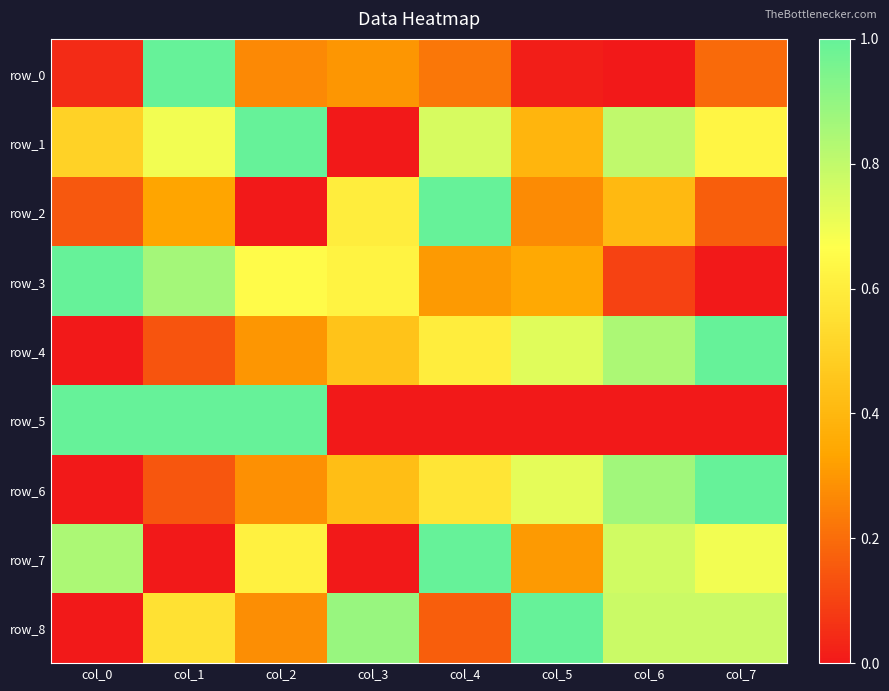

At how many categories does at least one series exceed 0?

8